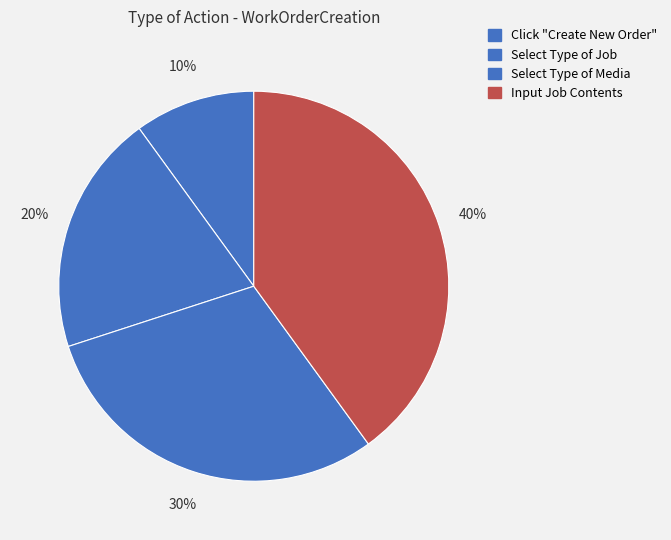

How many slices are in this pie chart?

4